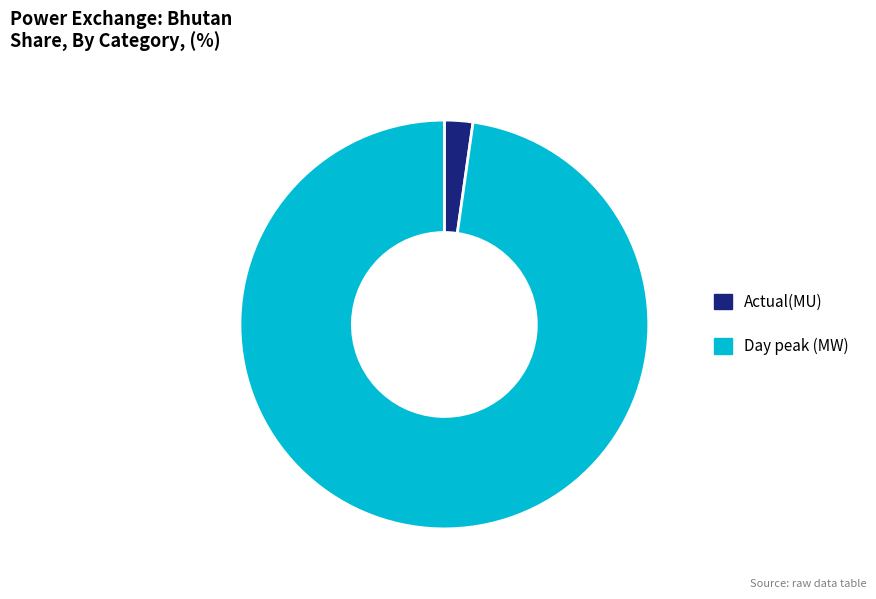

Which has a higher value, Actual(MU) or Day peak (MW)?

Day peak (MW)